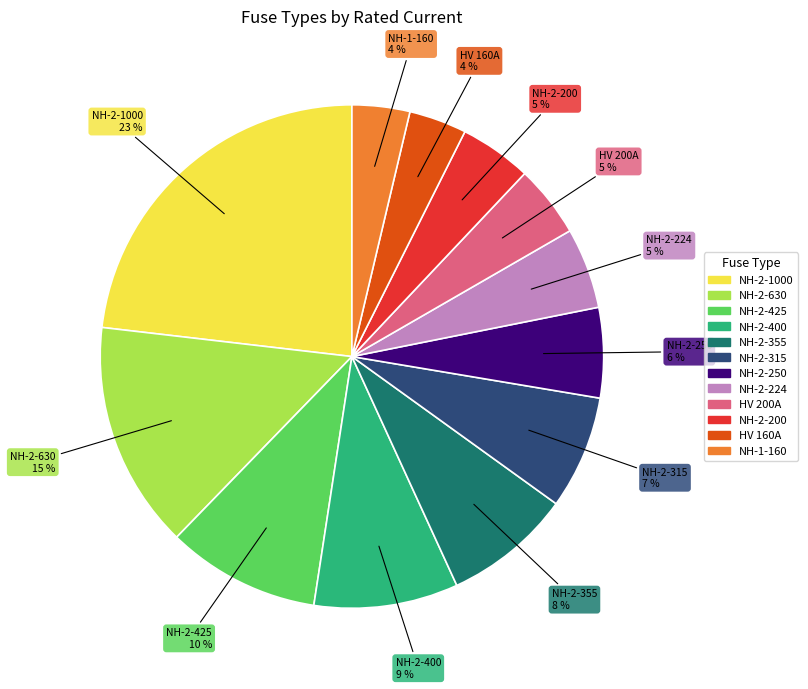

To the nearest percent, what is the average slice percentage?

8%